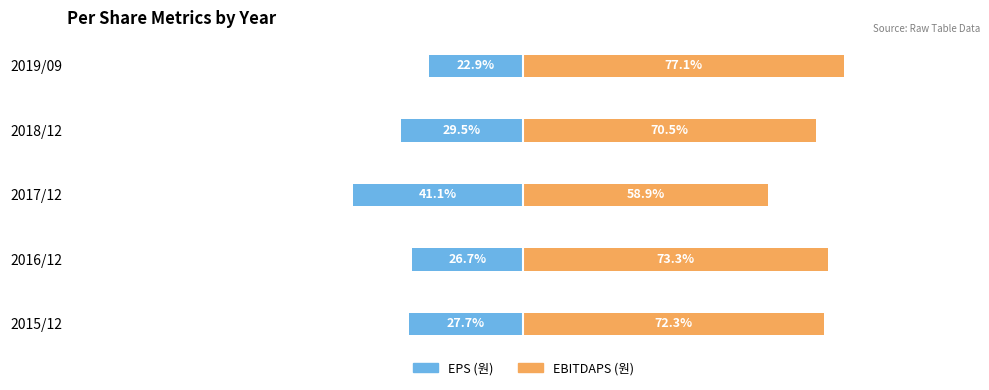

Is it true that EPS (원) equals -15.3 at 2015/12?

False